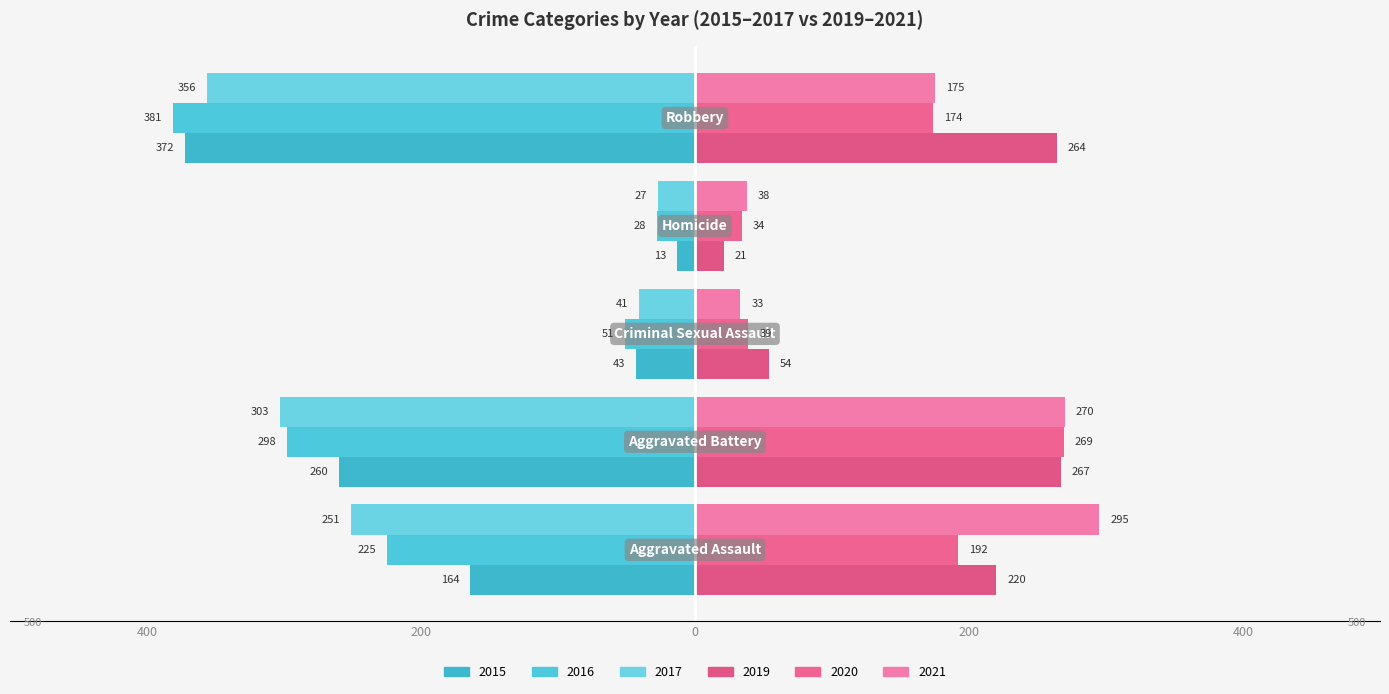

What is the minimum value for 2017?

-356